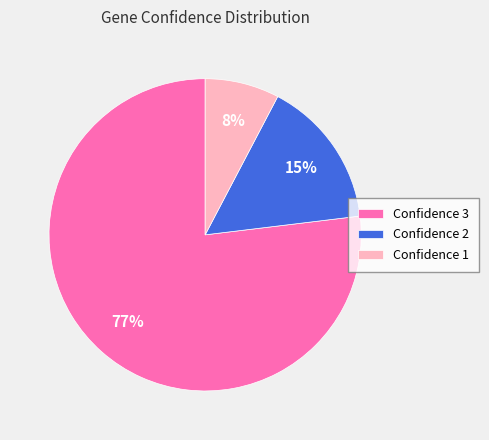

Which slice represents more than half of the pie?

Confidence 3